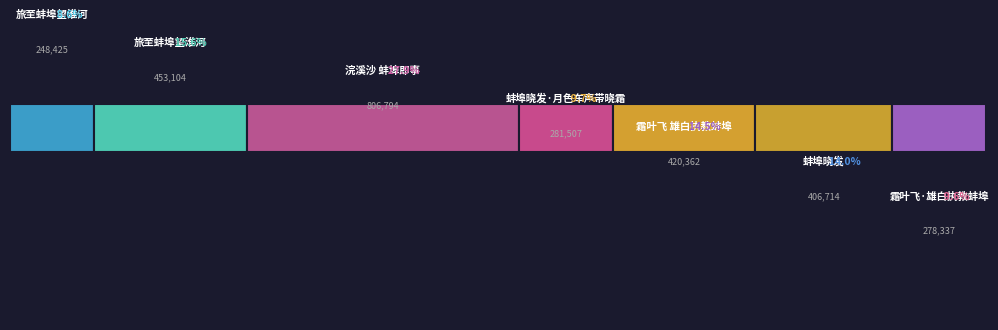

Rank the categories by value from lowest to highest.

旅至蚌埠望淮河, 霜叶飞·雄白执教蚌埠, 蚌埠晓发·月色车声带晓霜, 蚌埠晓发, 霜叶飞 雄白执教蚌埠, 旅至蚌埠望淮河, 浣溪沙 蚌埠即事